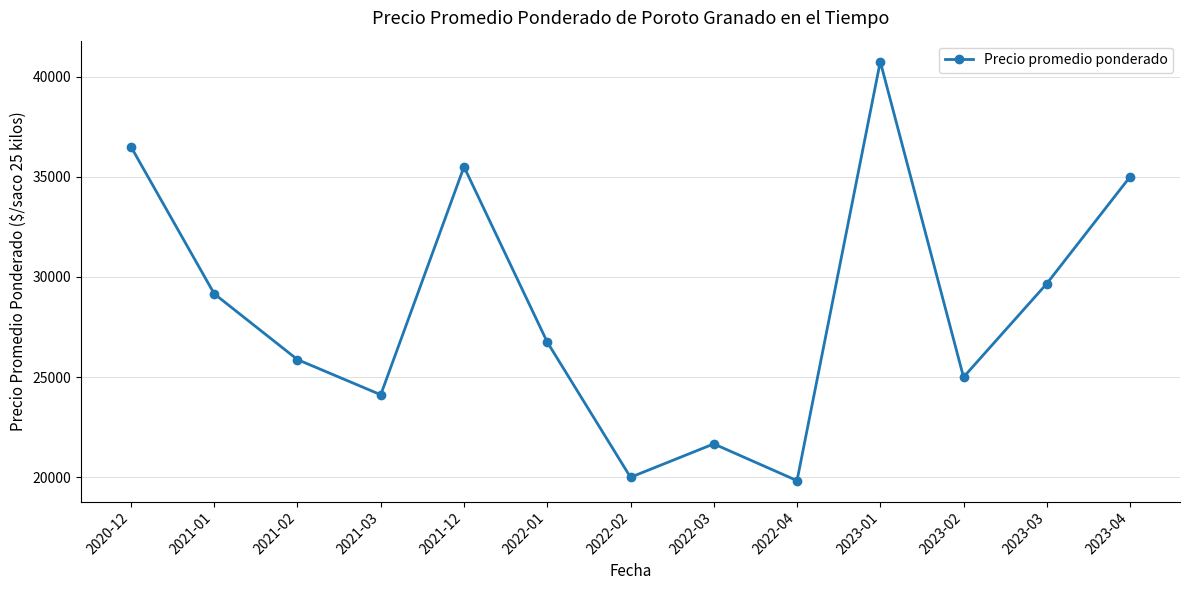

What is the difference between the maximum and minimum values?

20917